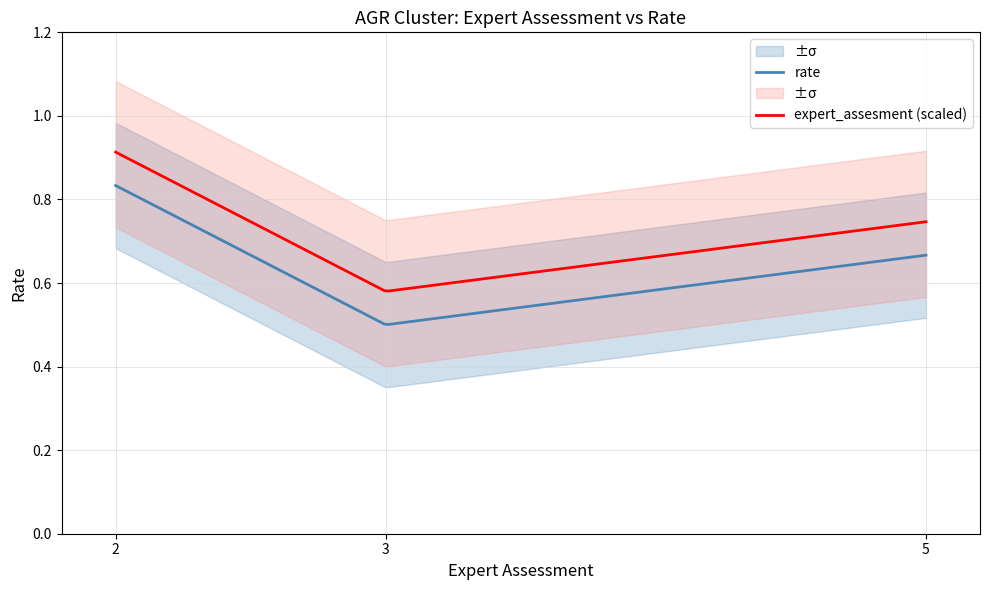

What is the greatest value displayed?

0.8